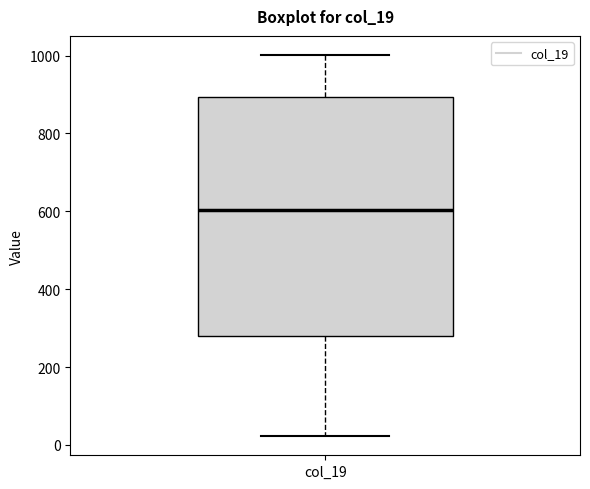

Transcribe this box plot: give where the median line is, the range the box spans, and where the two whiskers end, as read against the y-axis. The values are not printed on the chart, so give them approximately, as read against the axis.

median 600, box 280 to 900, whiskers 20 to 1000